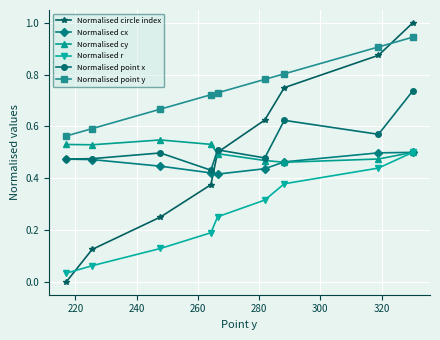

True or false: Normalised cy has more than 2 points higher than both neighbors.

False